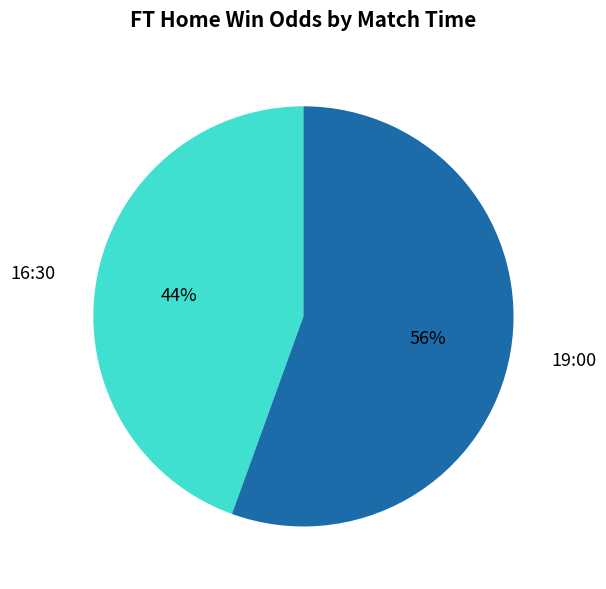

Which category has the smallest portion of the pie?

16:30